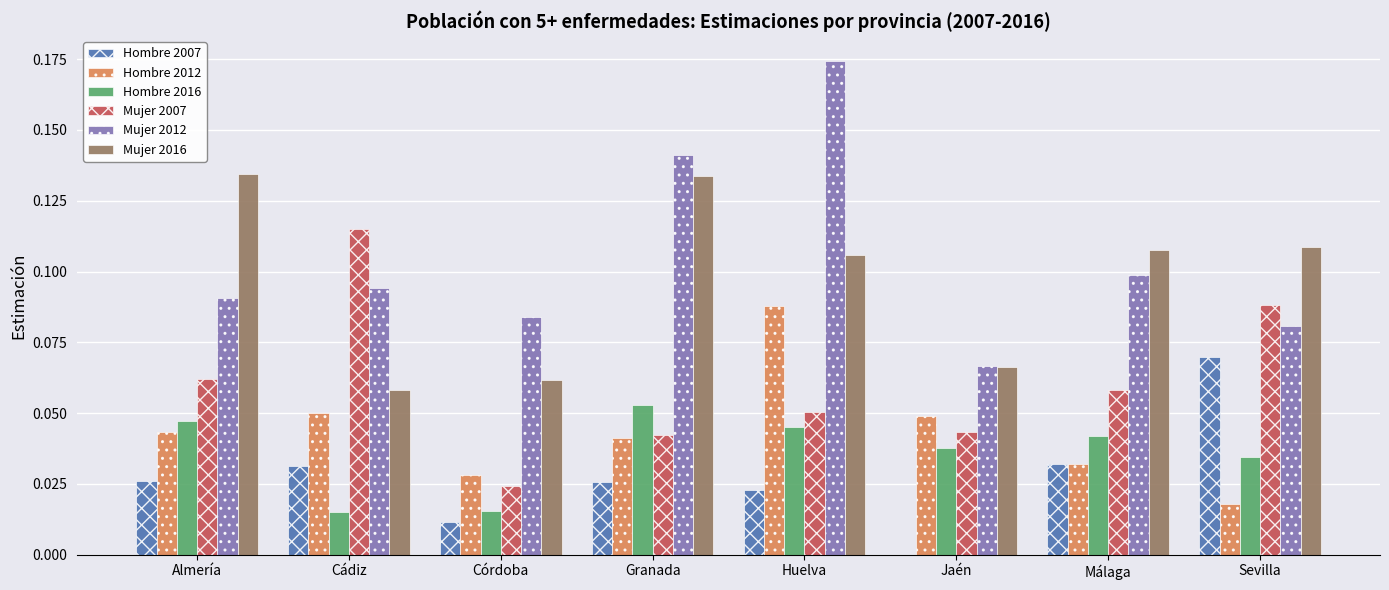

How many groups of bars are there?

8